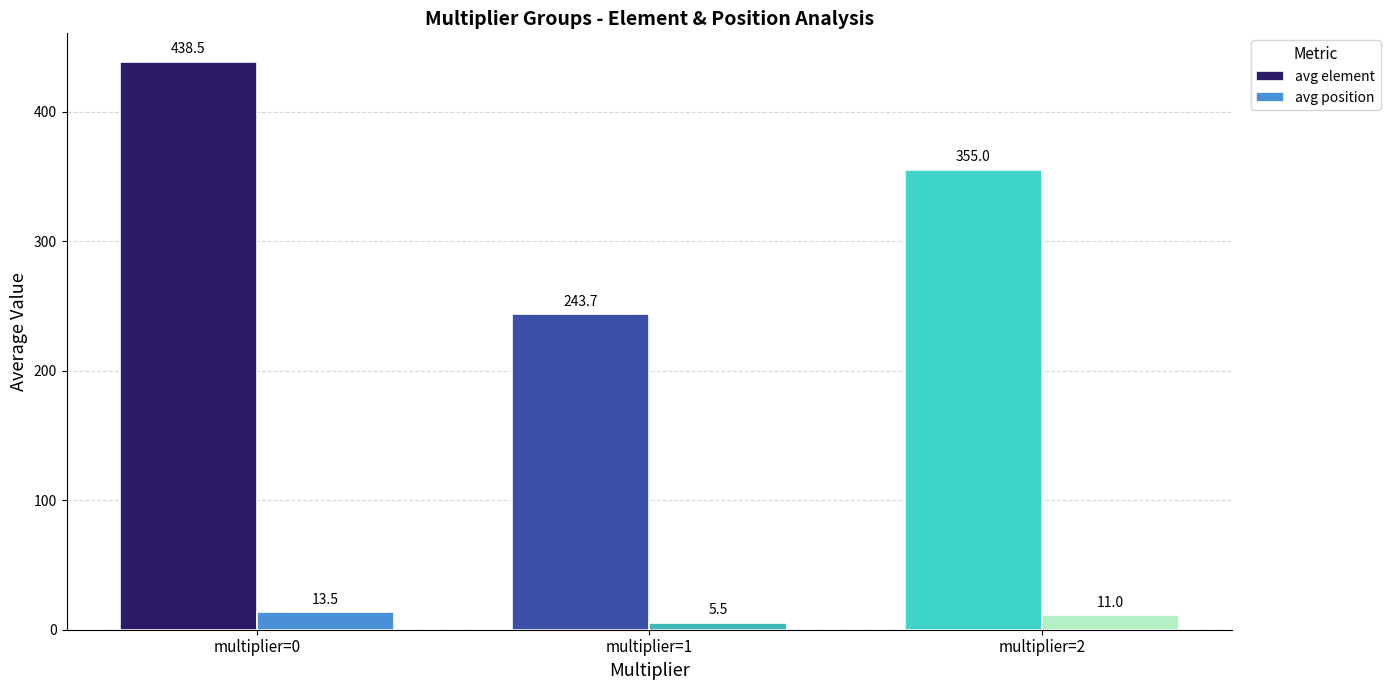

Does the chart contain stacked bars?

No